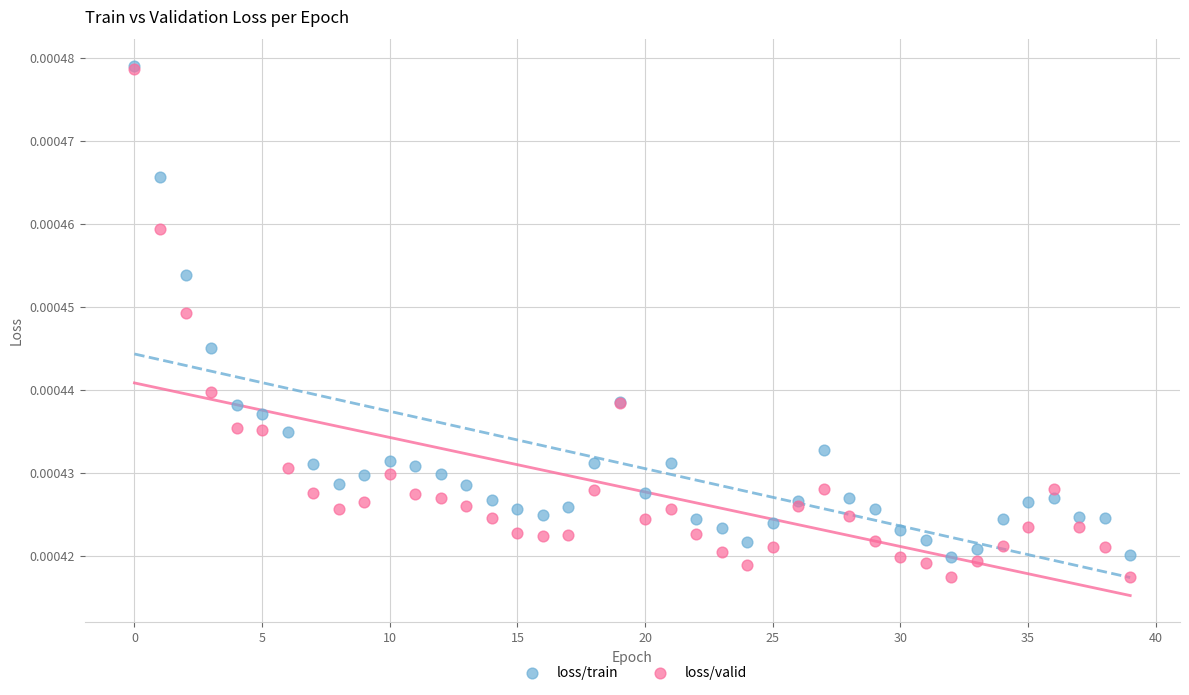

What are all the series names shown in the legend?

loss/train, loss/valid